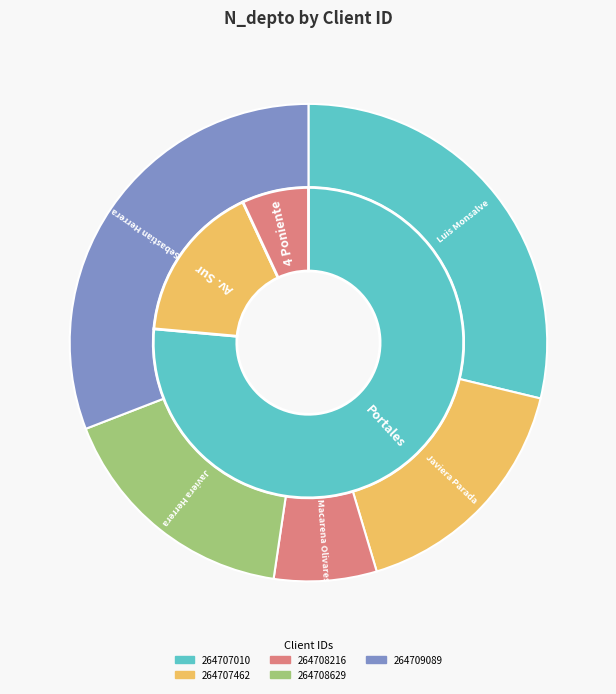

Combined, do 264707010 and 264708629 account for over 50%?

No